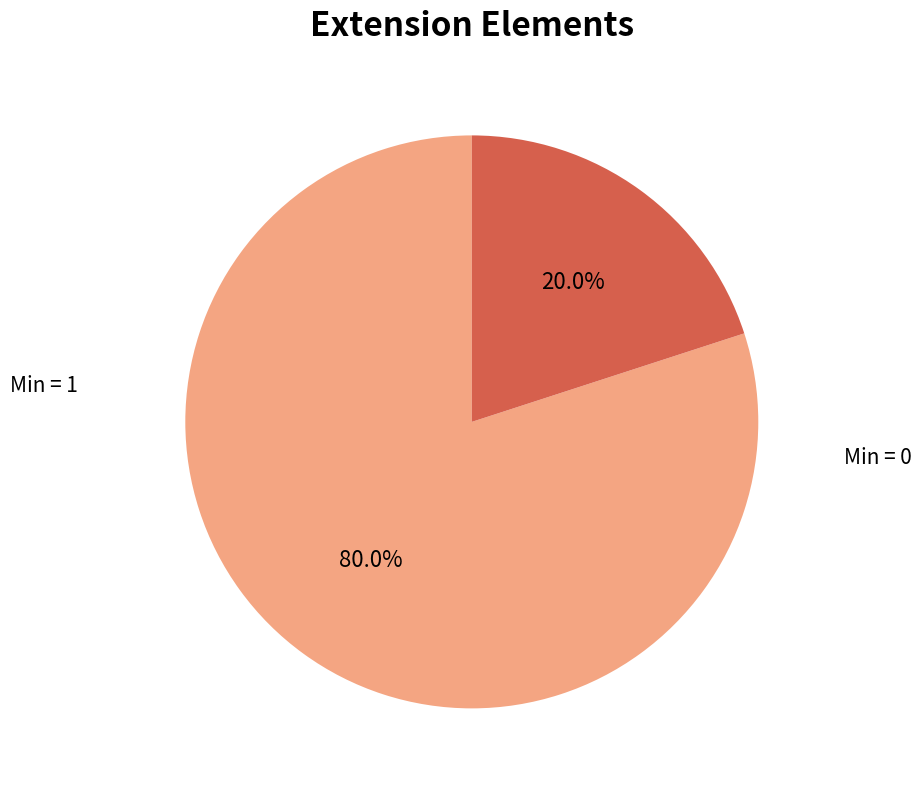

To the nearest percent, what is the average slice percentage?

50%